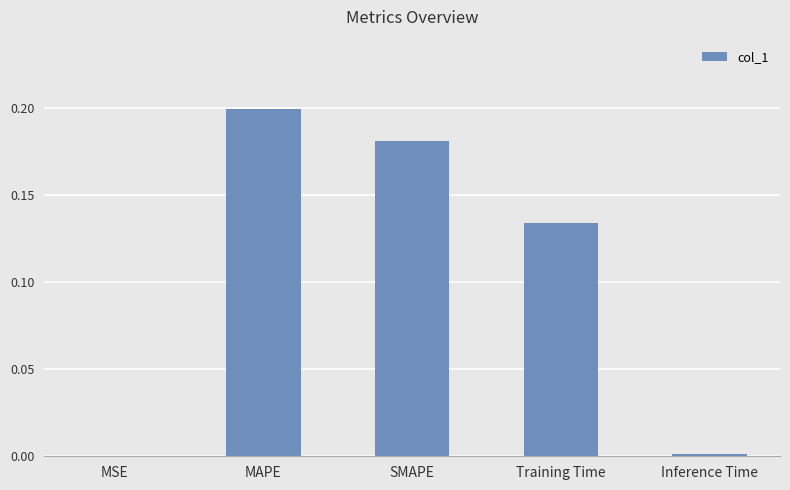

Between SMAPE and MAPE, which is larger?

MAPE